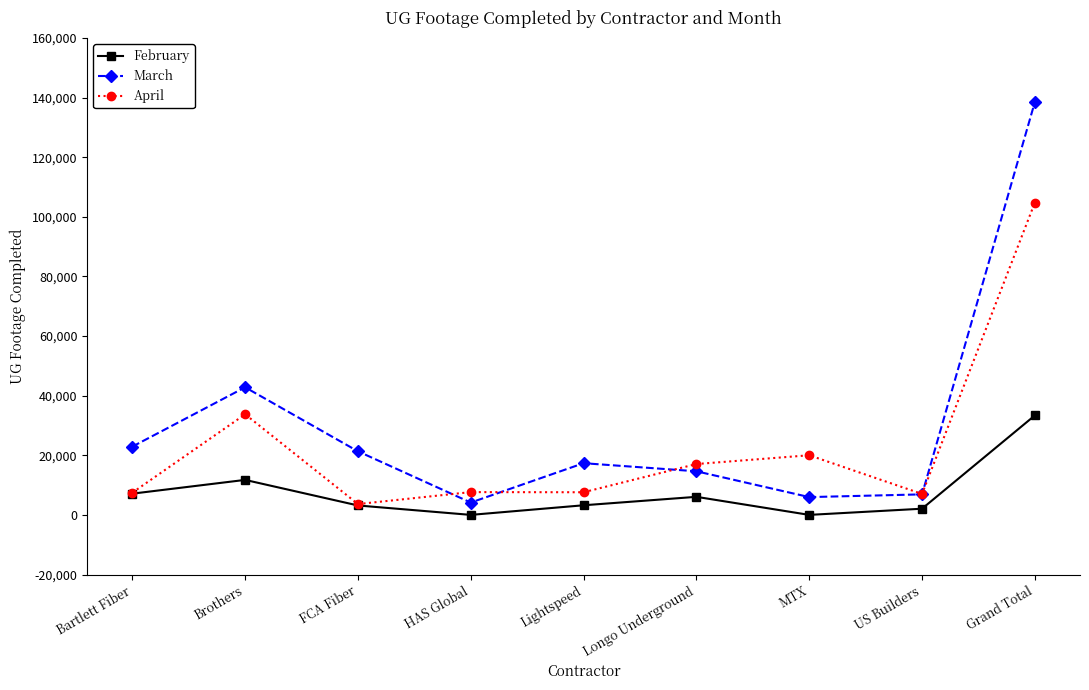

Which series has the widest spread of values?

March